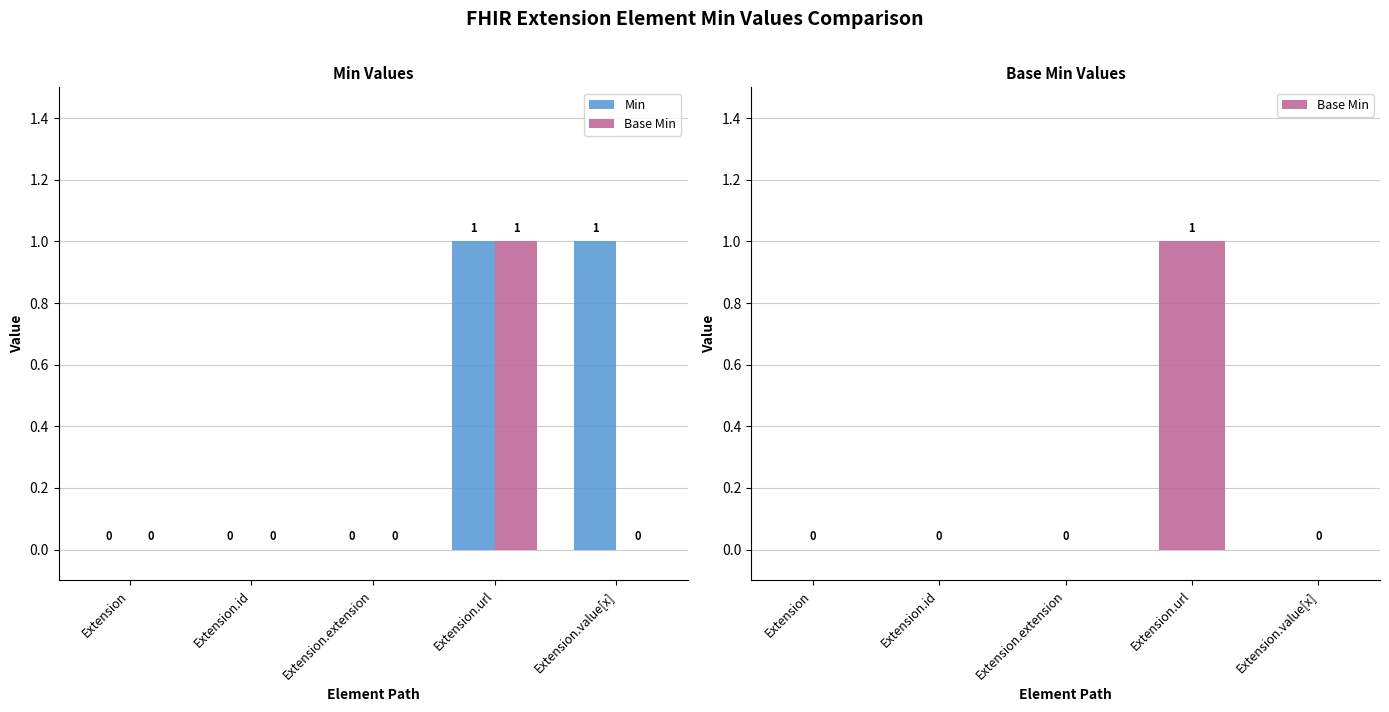

How many groups of bars are there?

5